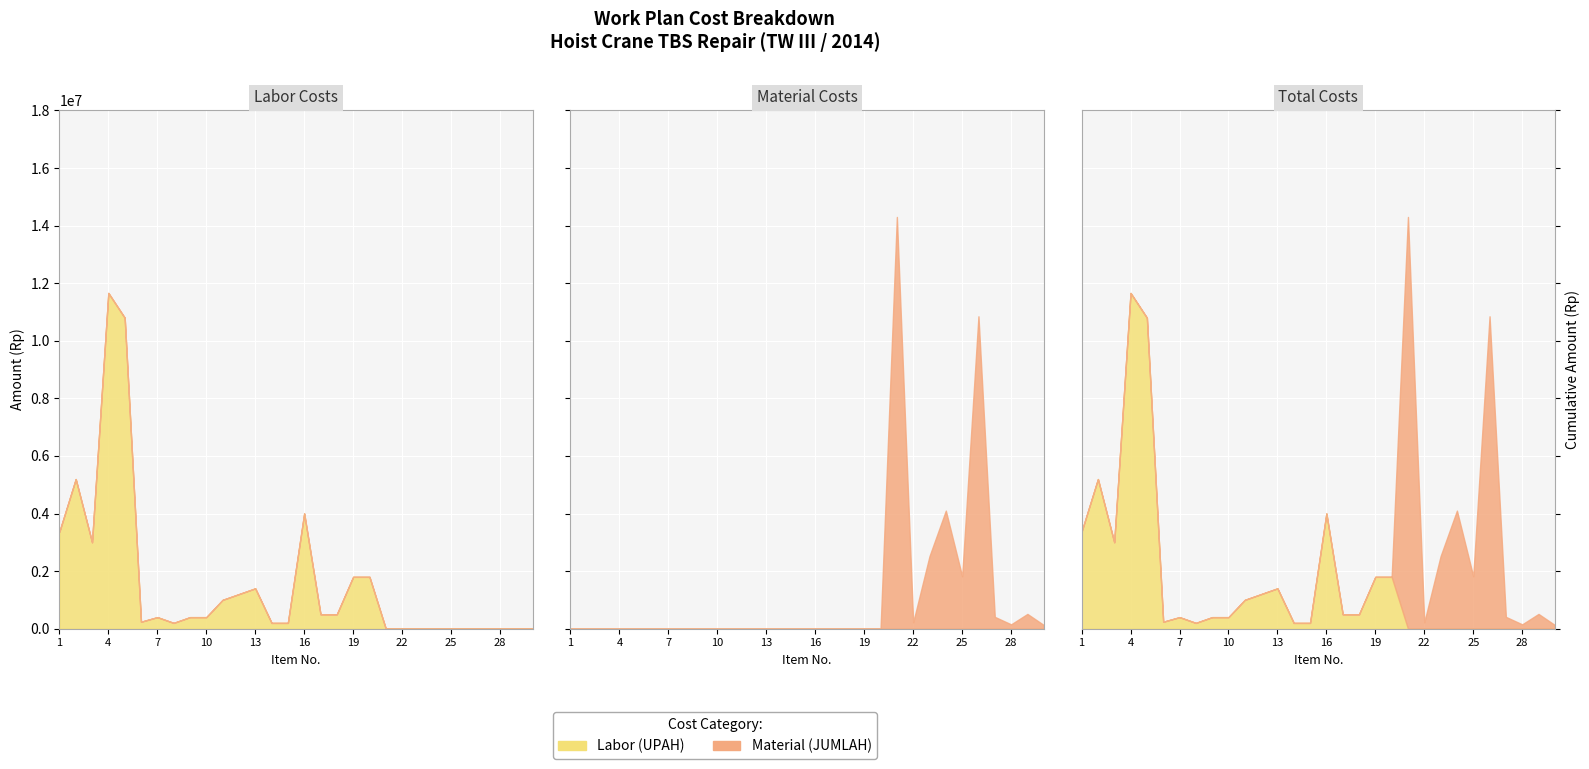

Between 24 and 28, which series saw the biggest shift?

Material (JUMLAH)